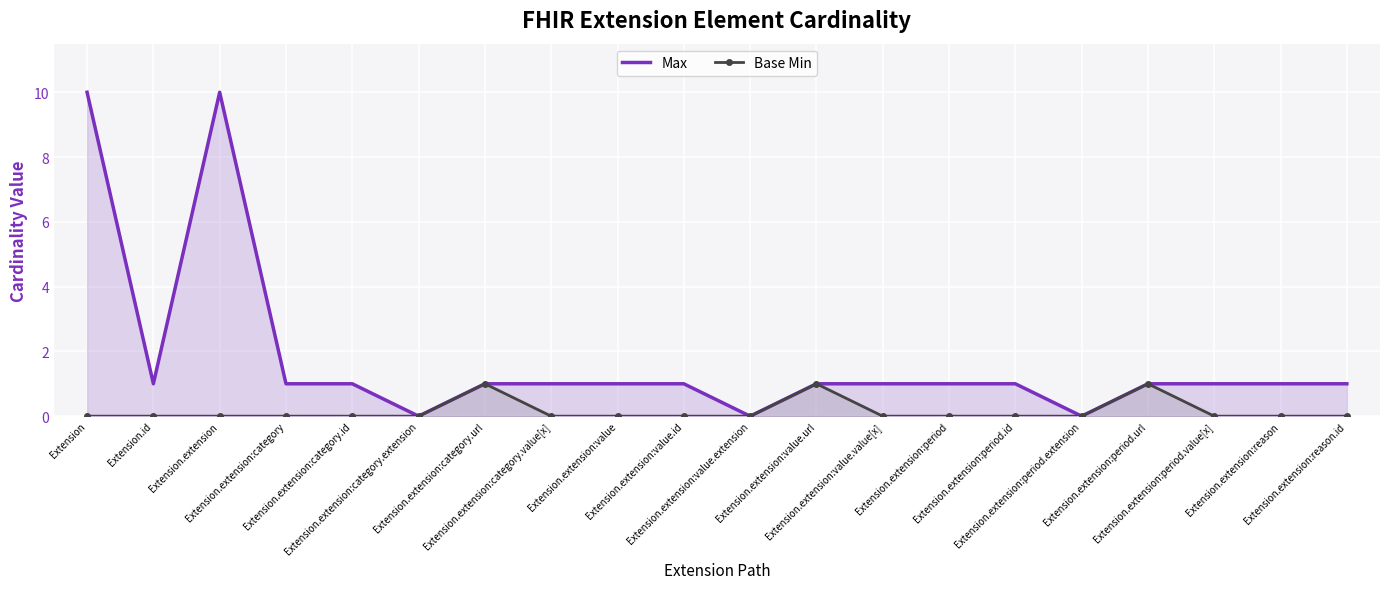

How many values in Max are above zero?

17